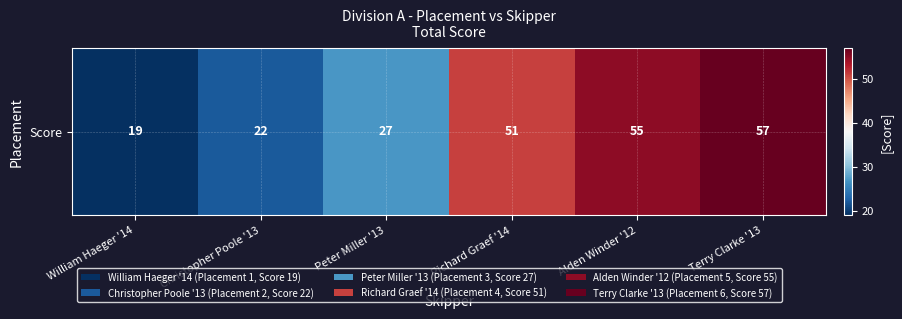

Which category has the highest value across all series?

Terry Clarke '13